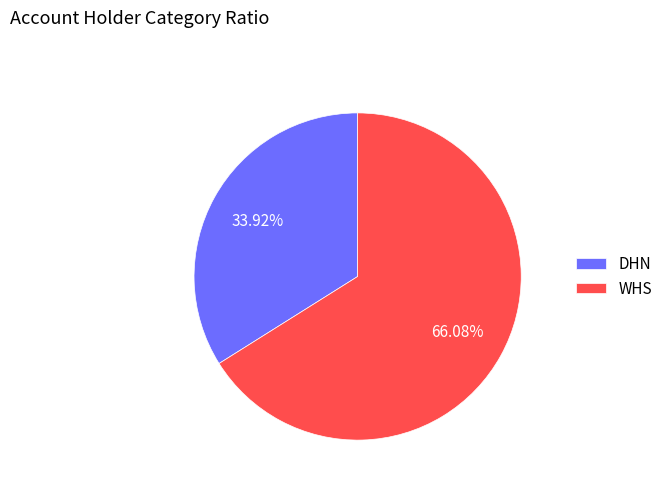

What percentage is the WHS slice, to the nearest percent?

66%